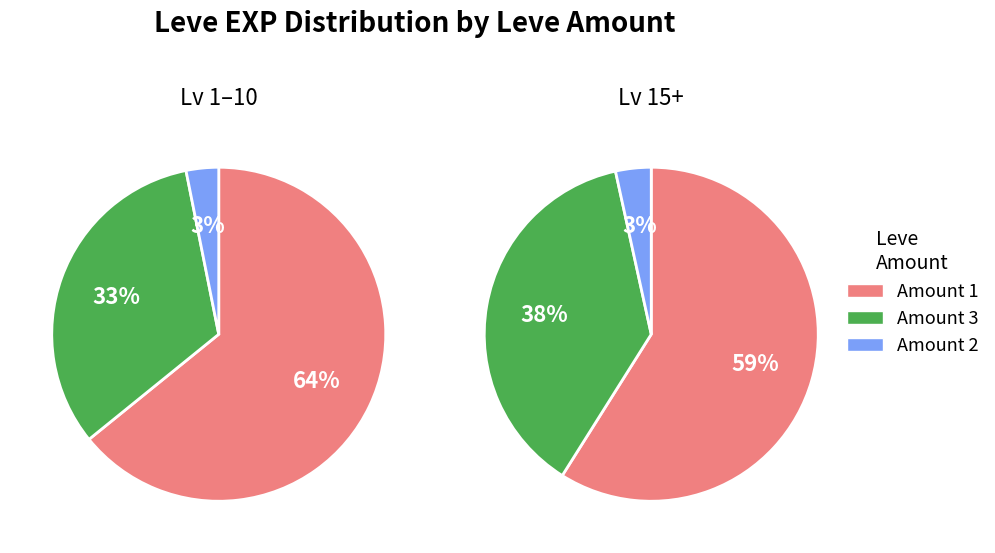

The 8 slice represents 24% of the pie. True or false?

False